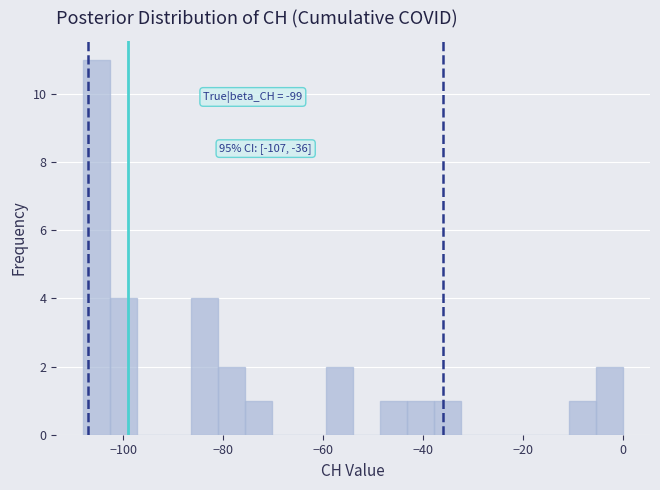

Around what value on the x-axis is the tallest bar? Give the approximate position of its centre, as read against the axis.

-106